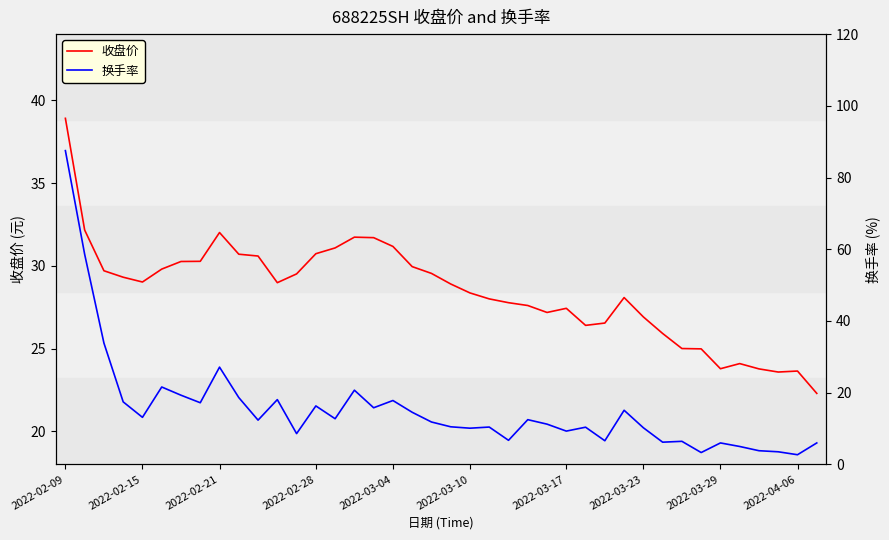

Is the value of 换手率 at 36 greater than the value of 收盘价 at 39?

No